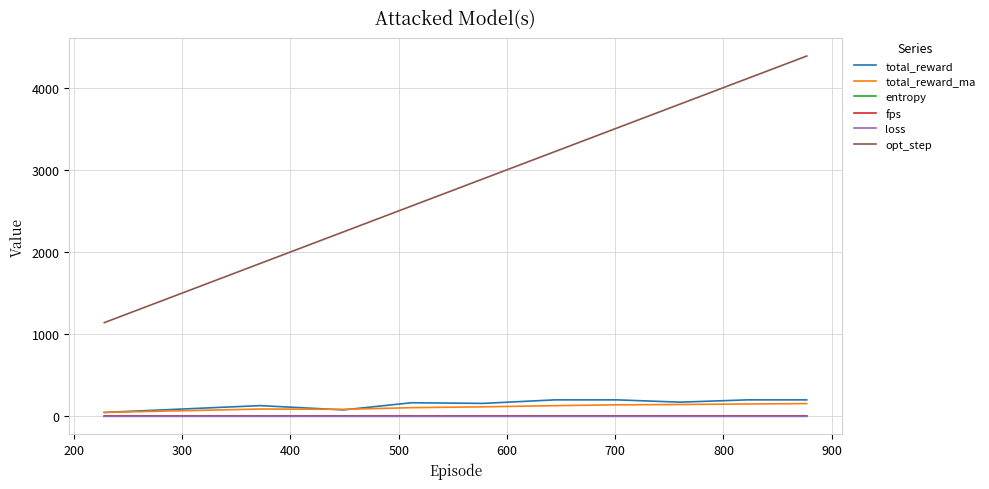

True or false: opt_step and fps intersect in this chart.

False